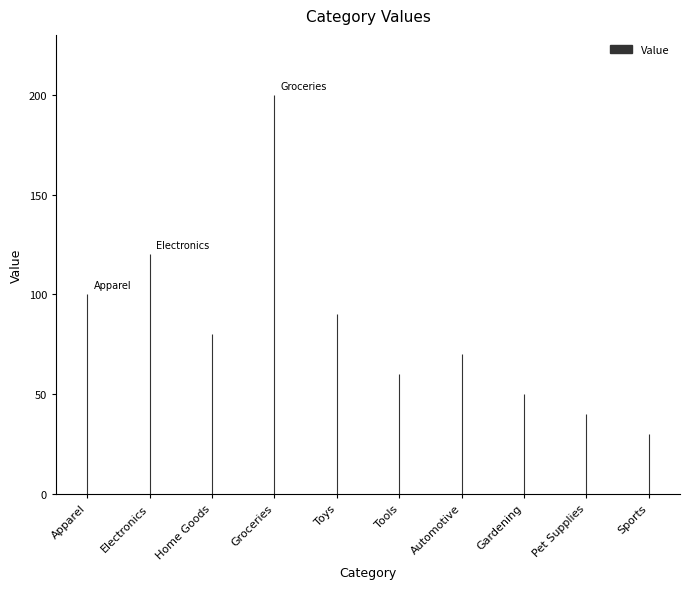

How many series are shown in this chart?

1